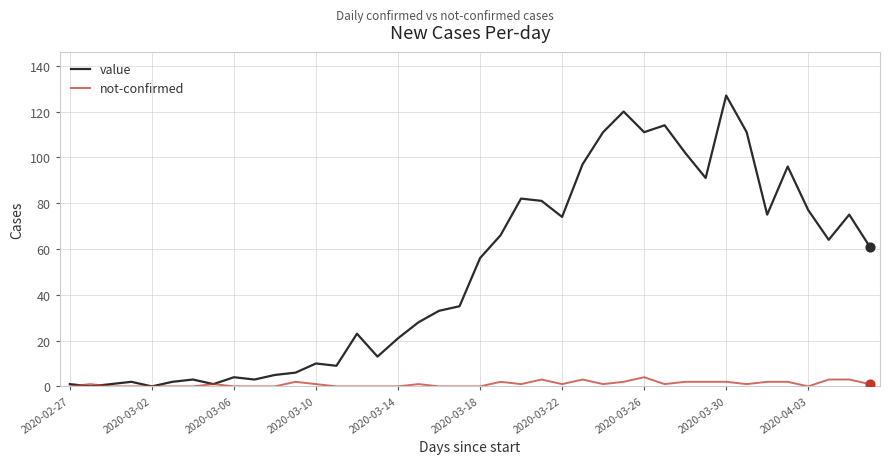

Which series has the largest range (max minus min)?

value